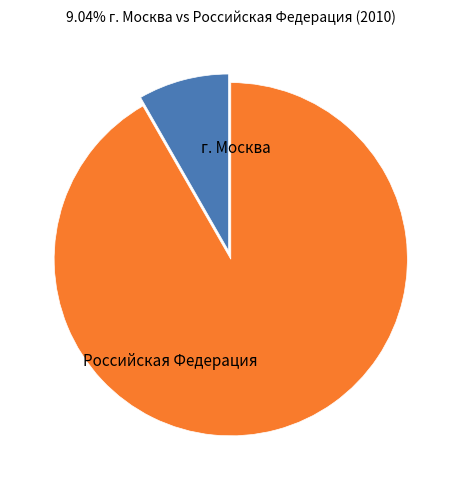

Count the number of slices in the pie.

2